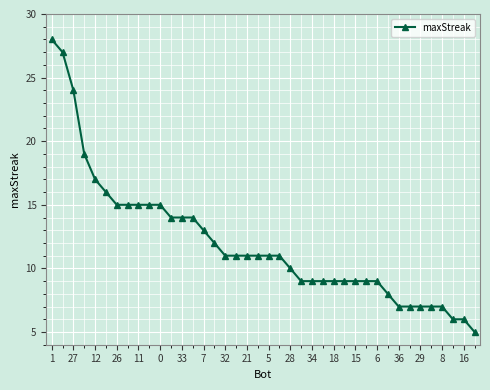

What is the difference between the maximum and minimum values?

23